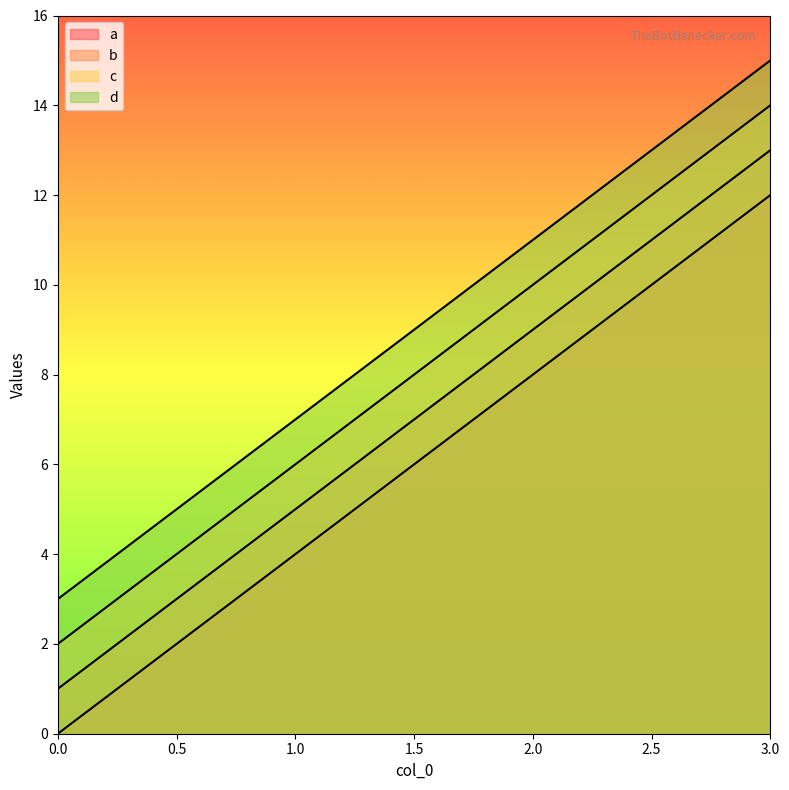

Between 1 and 3, which series saw the biggest shift?

a